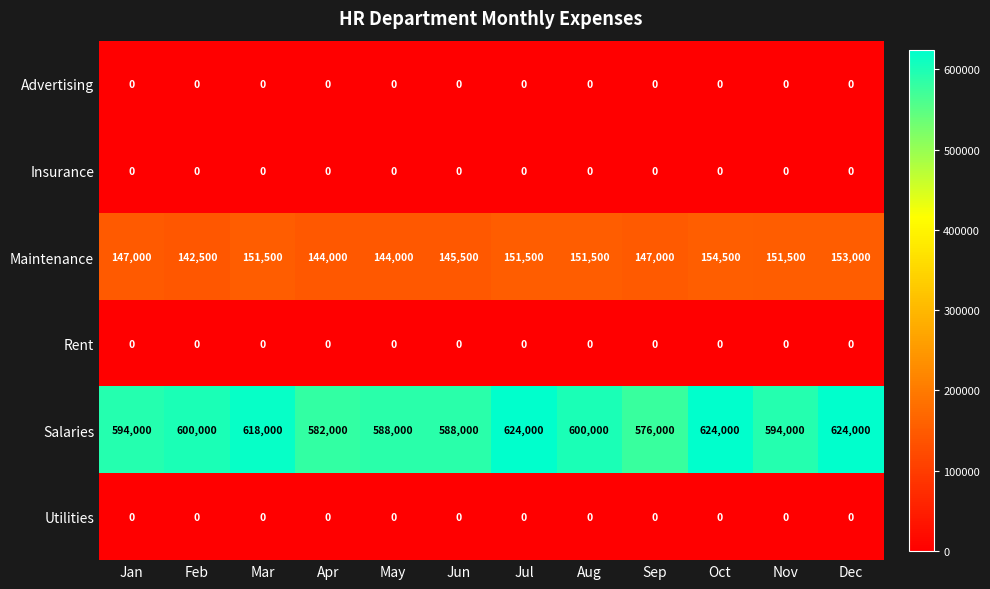

How many Maintenance values are between 145500 and 151500?

7